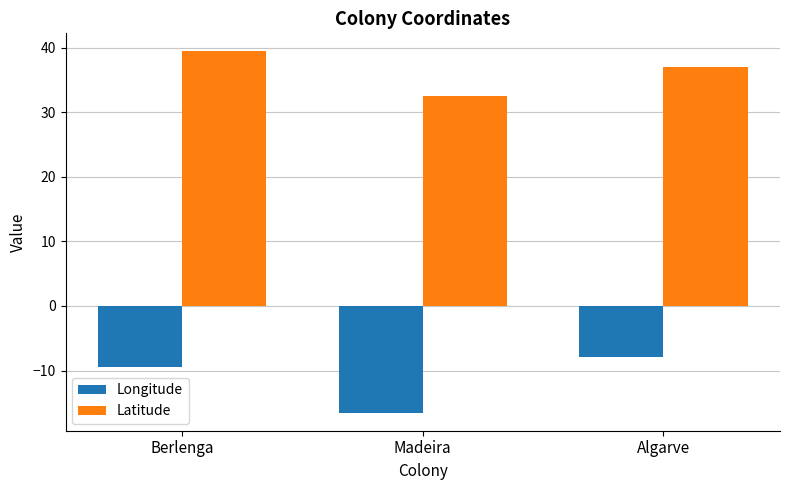

Which series has the largest total across all categories?

Latitude